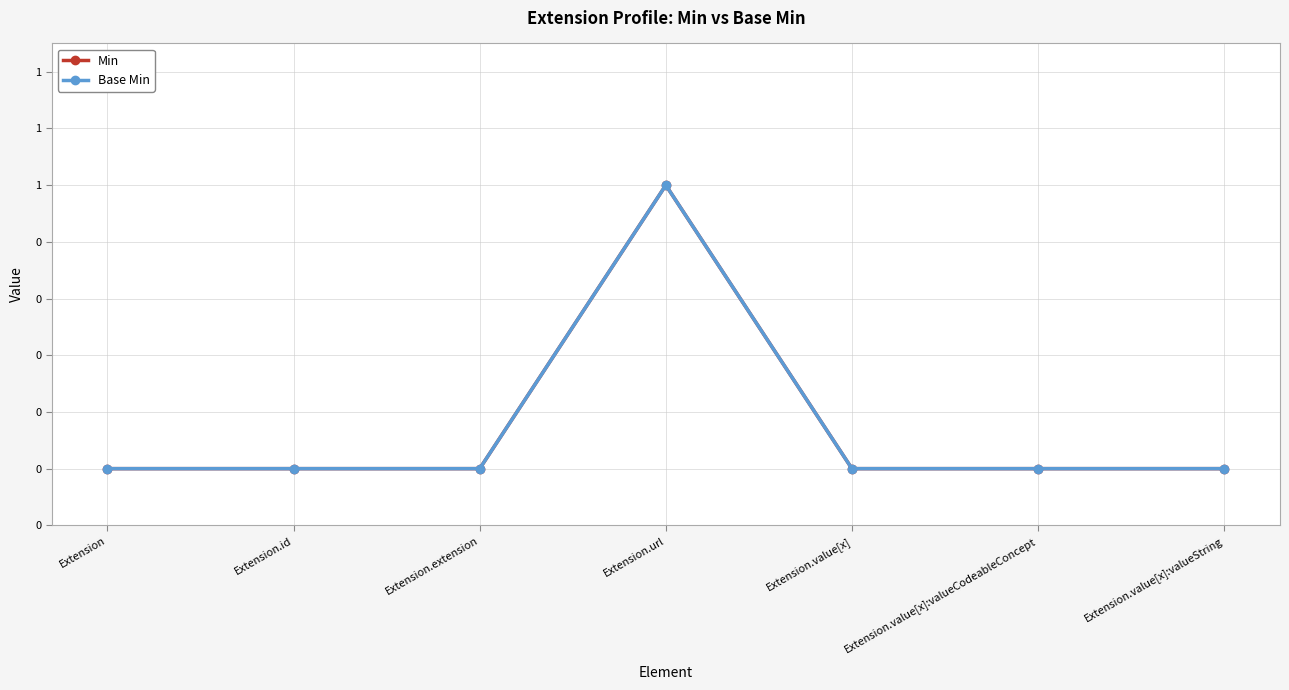

Reading left to right, extract all data points from this chart.

Min: 0	0	0	1	0	0	0
Base Min: 0	0	0	1	0	0	0